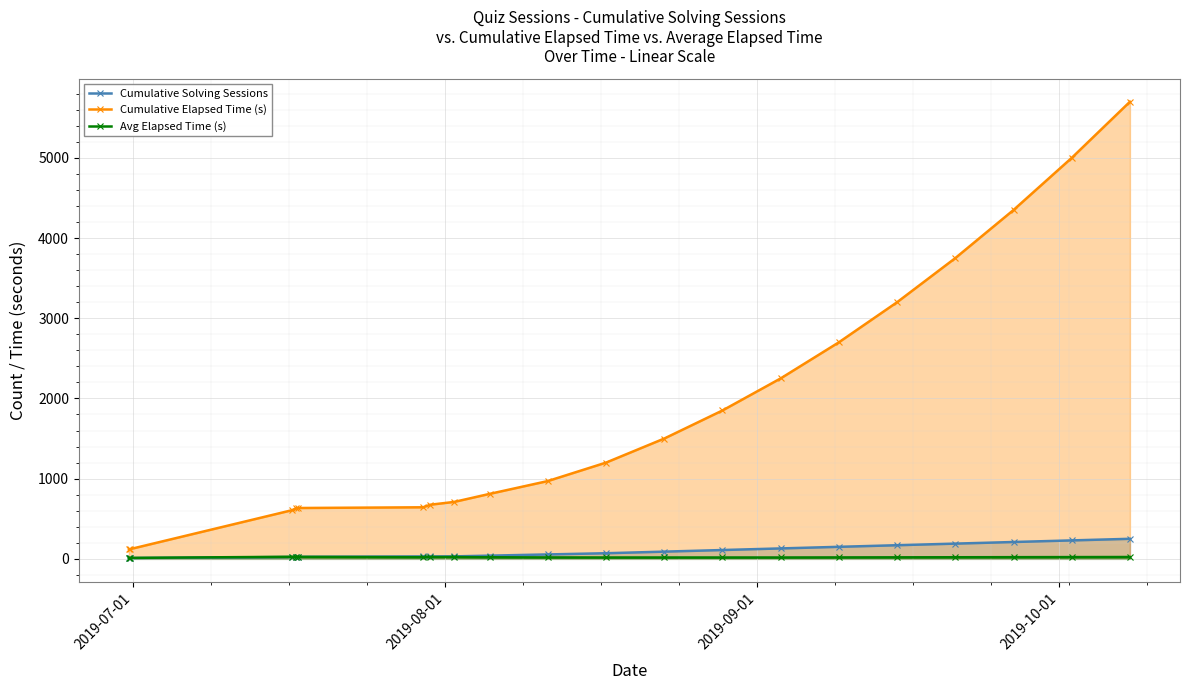

What is the maximum value shown in the chart?

5700